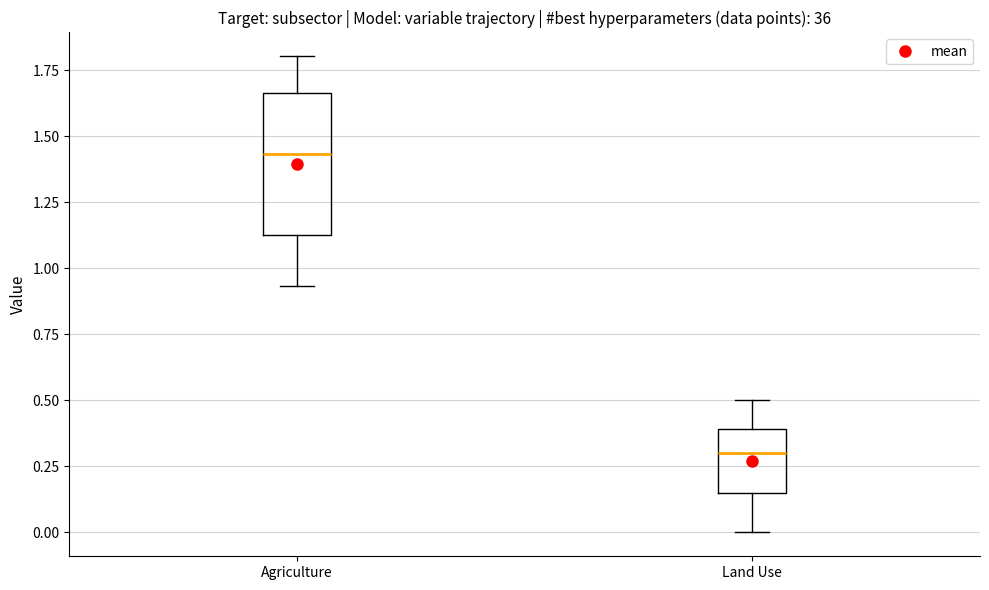

Reading left to right, read every box against the y-axis: the position of its median line, the range the box covers, and the ends of its whiskers. The values are not printed on the chart, so give them approximately, as read against the axis.

Agriculture: median 1.45, box 1.15 to 1.65, whiskers 0.95 to 1.80
Land Use: median 0.30, box 0.15 to 0.40, whiskers 0.00 to 0.50